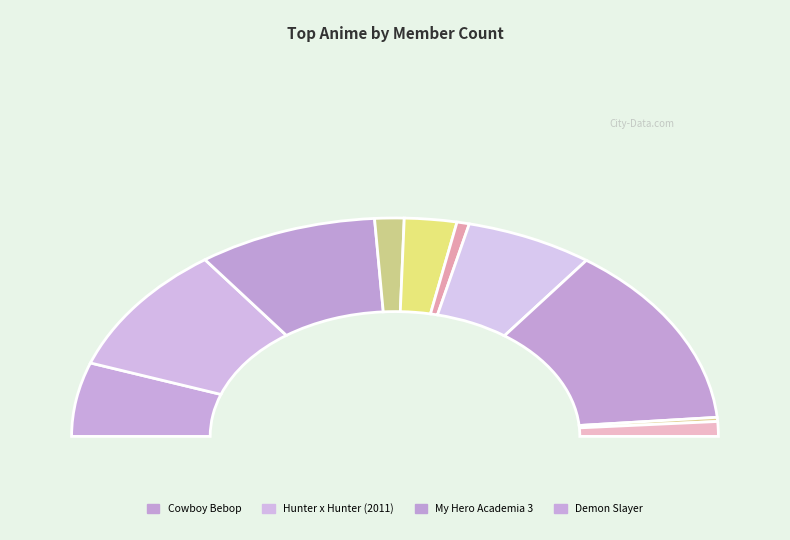

Rank the categories by value from highest to lowest.

Cowboy Bebop, Hunter x Hunter (2011), My Hero Academia 3, Fate/Zero 2, Demon Slayer: Kimetsu no Yaiba, My Hero Academia 4, Vinland Saga, Yona of the Dawn: Zeno Arc, Mo Dao Zu Shi, Mo Dao Zu Shi 2